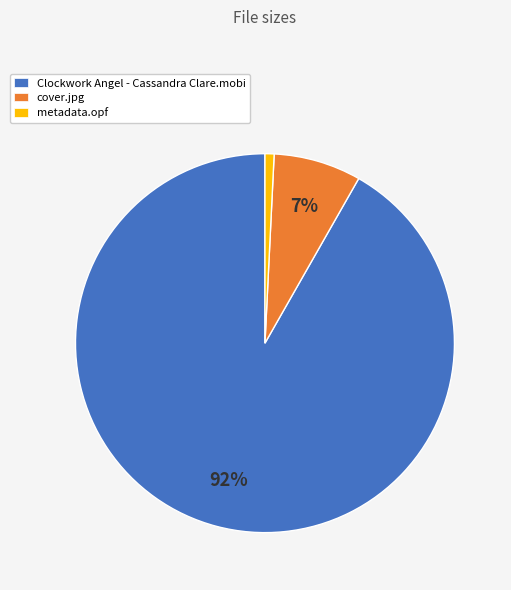

To the nearest percent, what is the difference between the largest and smallest slice percentages?

91%